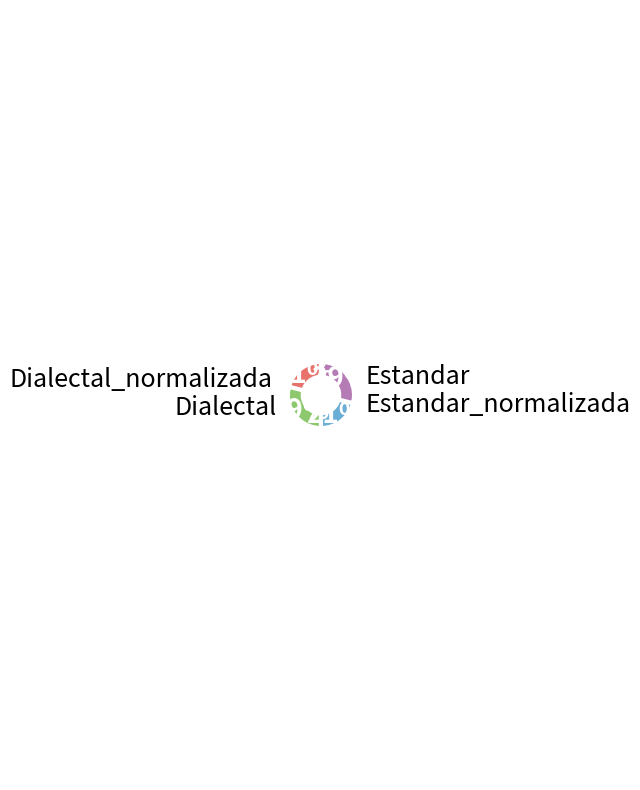

To the nearest percent, what is the difference between the largest and smallest slice percentages?

8%